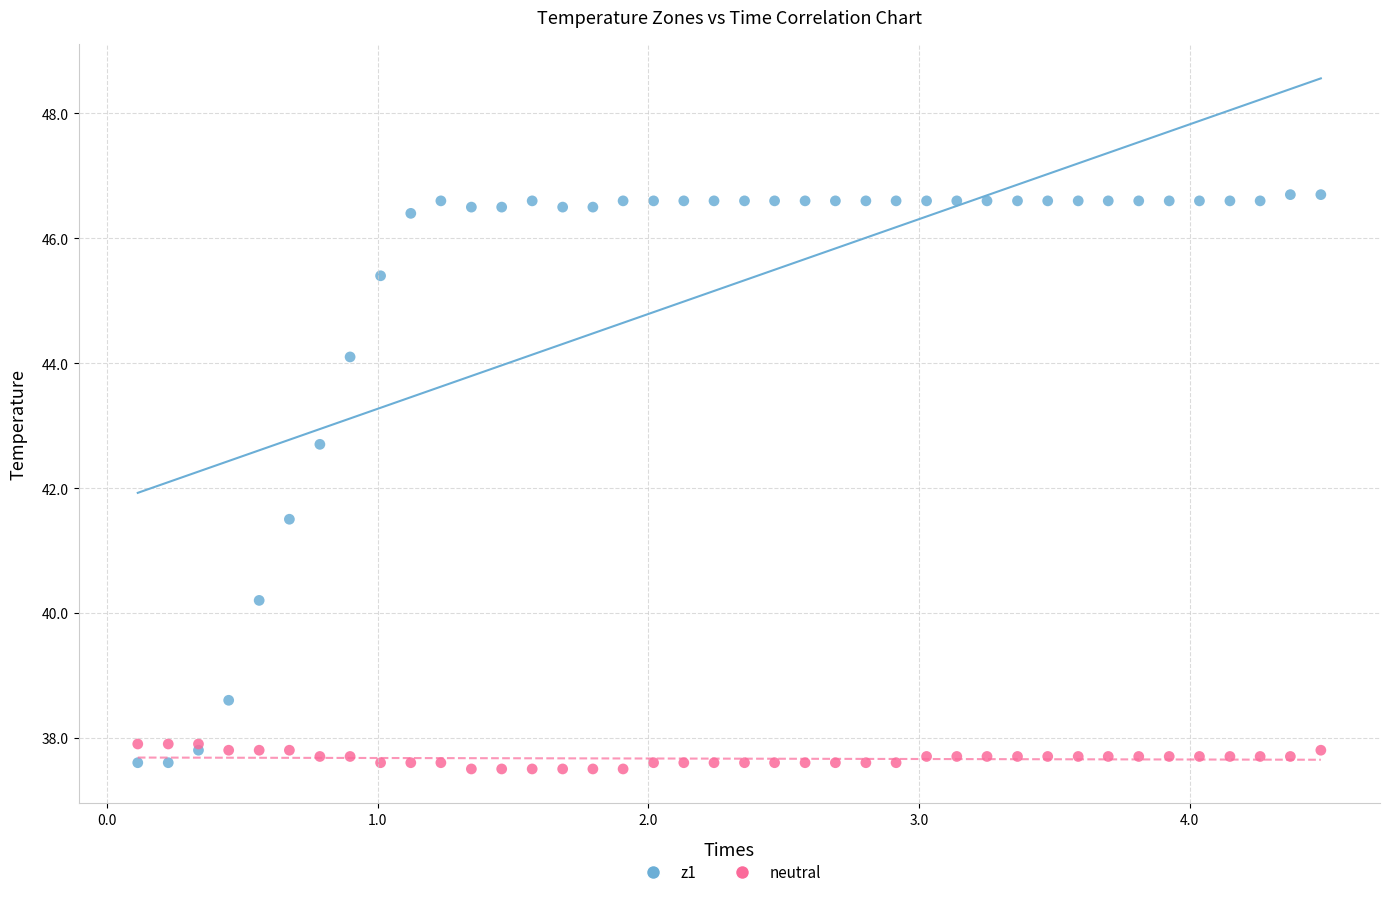

Across all series, what Y value is closest to 42?

41.5